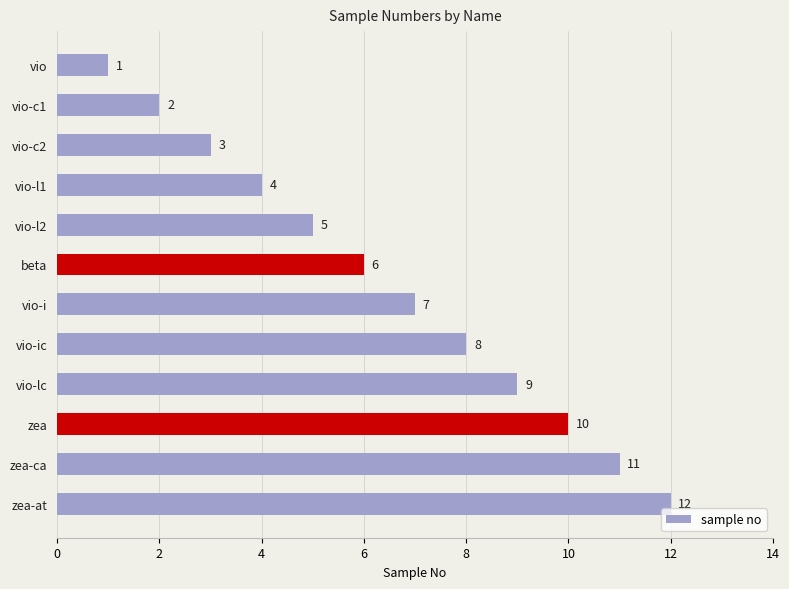

List the labels in order of value, largest first.

zea-at, zea-ca, zea, vio-lc, vio-ic, vio-i, beta, vio-l2, vio-l1, vio-c2, vio-c1, vio